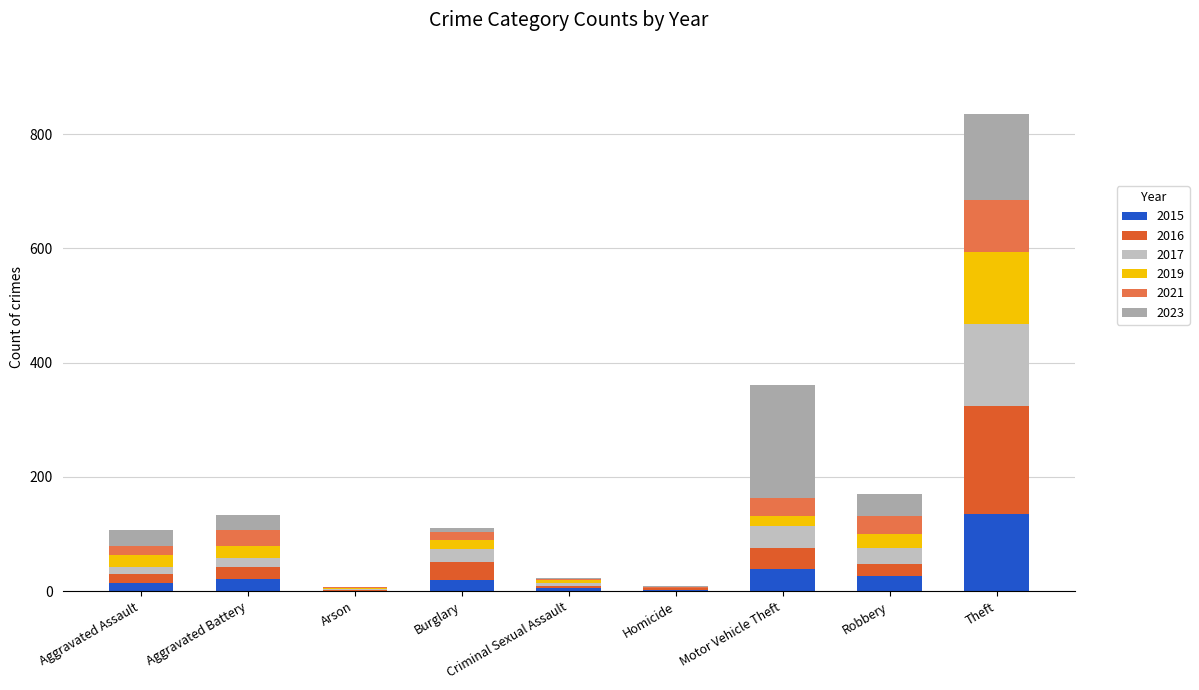

Which series has the widest spread of values?

2023